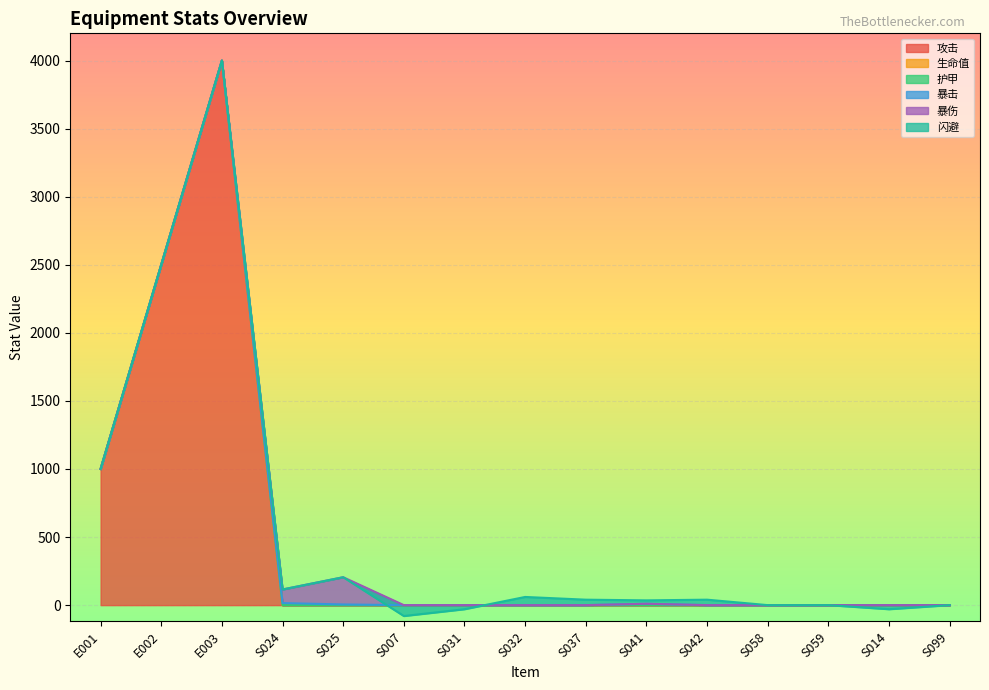

What is the total value across all series at S037?

40